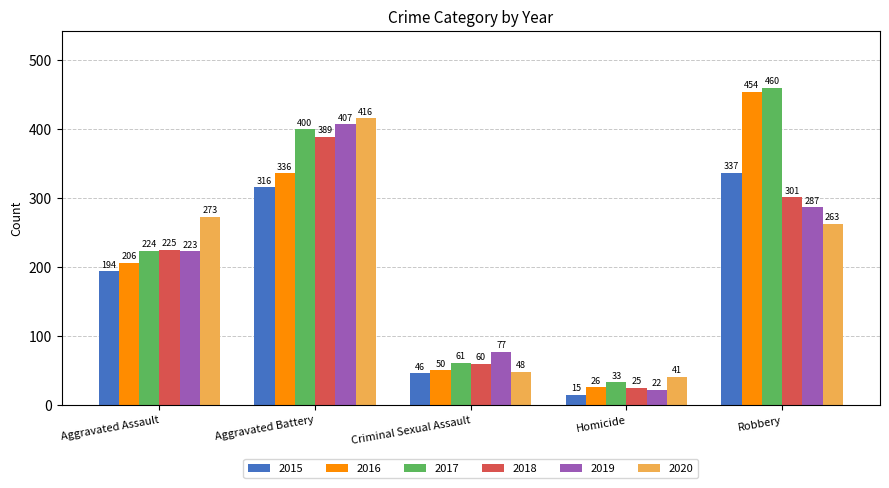

At which category does the chart reach its minimum across all series?

Homicide